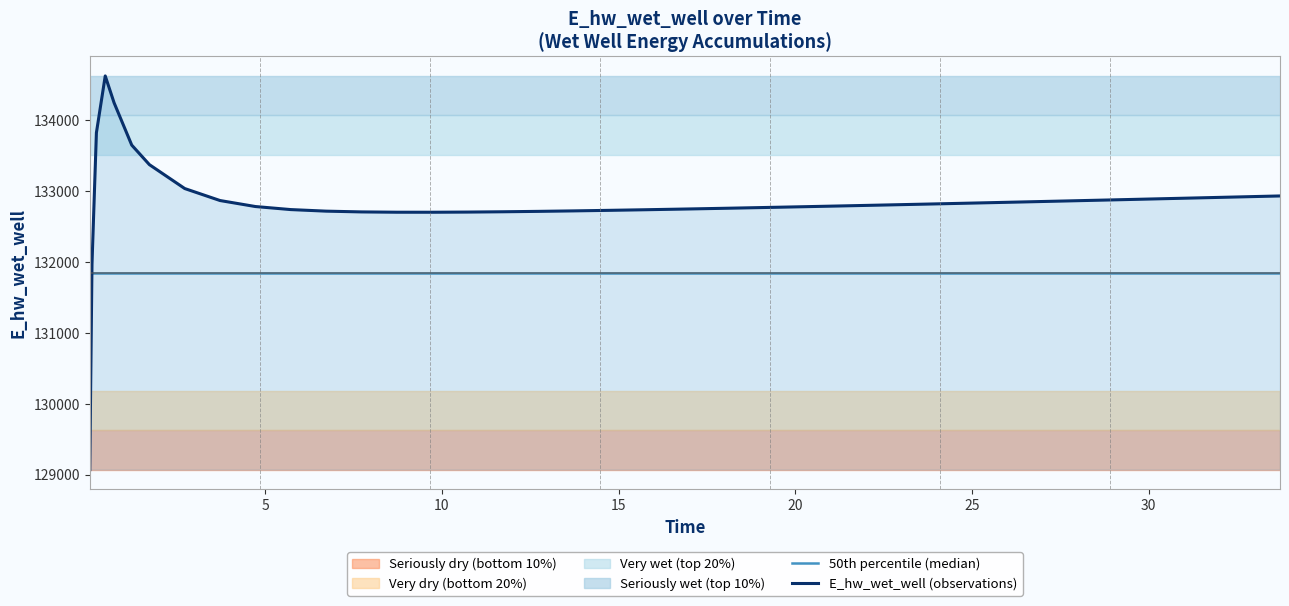

What is the average value of the 50th percentile (median) series?

131849.1